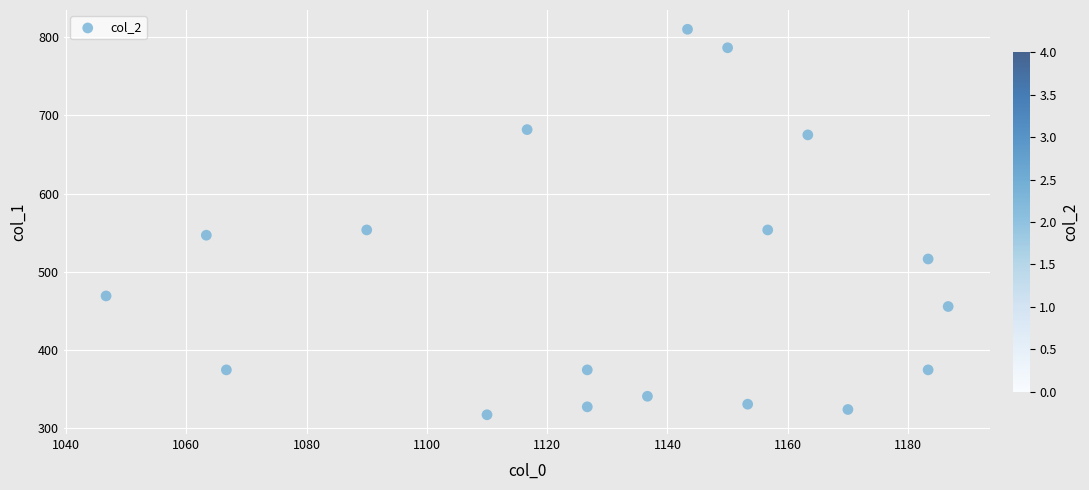

What is the range of X values (max minus min)?

140.0